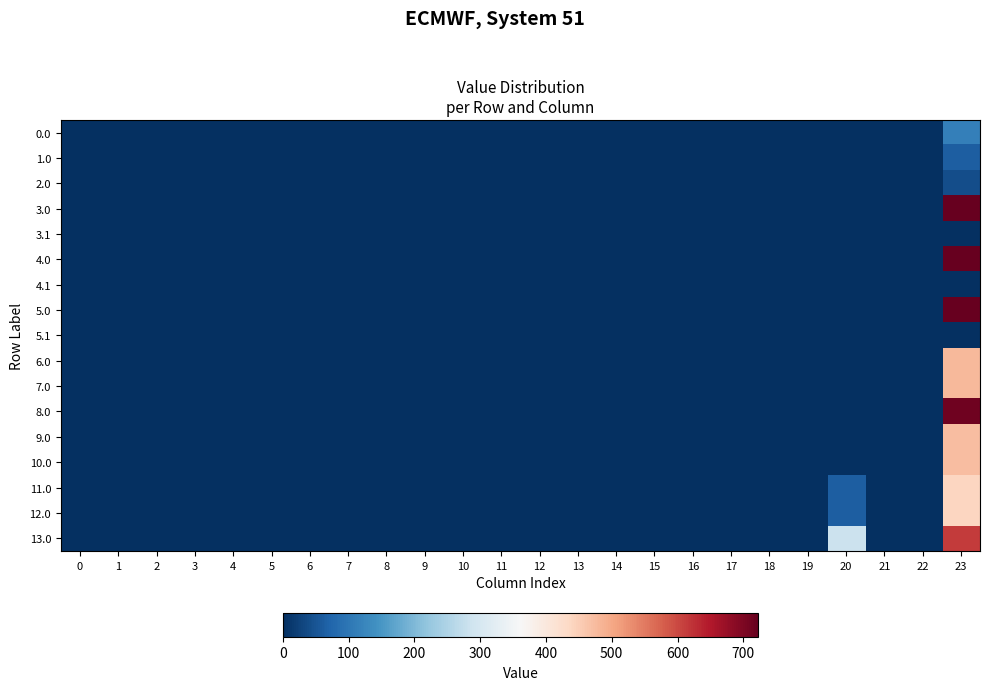

Reading right to left, what are all the values shown in this chart?

0.0: 23=115.5	22=0.0	21=0.0	20=0.0	19=0.0	18=0.0	17=0.0	16=0.0	15=0.0	14=0.0	13=0.0	12=0.0	11=0.0	10=0.0	9=0.0	8=0.0	7=0.0	6=0.0	5=0.0	4=0.0	3=0.0	2=0.0	1=0.0	0=0.0
1.0: 23=62.3	22=0.0	21=0.0	20=0.0	19=0.0	18=0.0	17=0.0	16=0.0	15=0.0	14=0.0	13=0.0	12=0.0	11=0.0	10=0.0	9=0.0	8=0.0	7=0.0	6=0.0	5=0.0	4=0.0	3=0.0	2=0.0	1=0.0	0=0.0
2.0: 23=41.3	22=0.0	21=0.0	20=0.0	19=0.0	18=0.0	17=0.0	16=0.0	15=0.0	14=0.0	13=0.0	12=0.0	11=0.0	10=0.0	9=0.0	8=0.0	7=0.0	6=0.0	5=0.0	4=0.0	3=0.0	2=0.0	1=0.0	0=0.0
3.0: 23=722.6	22=0.0	21=0.0	20=0.0	19=0.0	18=0.0	17=0.0	16=0.0	15=0.0	14=0.0	13=0.0	12=0.0	11=0.0	10=0.0	9=0.0	8=0.0	7=0.0	6=0.0	5=0.0	4=0.0	3=0.0	2=0.0	1=0.0	0=0.0
3.1: 23=2.5	22=0.0	21=0.0	20=0.0	19=0.0	18=0.0	17=0.0	16=0.0	15=0.0	14=0.0	13=0.0	12=0.0	11=0.0	10=0.0	9=0.0	8=0.0	7=0.0	6=0.0	5=0.0	4=0.0	3=0.0	2=0.0	1=0.0	0=0.0
4.0: 23=722.6	22=0.0	21=0.0	20=0.0	19=0.0	18=0.0	17=0.0	16=0.0	15=0.0	14=0.0	13=0.0	12=0.0	11=0.0	10=0.0	9=0.0	8=0.0	7=0.0	6=0.0	5=0.0	4=0.0	3=0.0	2=0.0	1=0.0	0=0.0
4.1: 23=2.5	22=0.0	21=0.0	20=0.0	19=0.0	18=0.0	17=0.0	16=0.0	15=0.0	14=0.0	13=0.0	12=0.0	11=0.0	10=0.0	9=0.0	8=0.0	7=0.0	6=0.0	5=0.0	4=0.0	3=0.0	2=0.0	1=0.0	0=0.0
5.0: 23=722.6	22=0.0	21=0.0	20=0.0	19=0.0	18=0.0	17=0.0	16=0.0	15=0.0	14=0.0	13=0.0	12=0.0	11=0.0	10=0.0	9=0.0	8=0.0	7=0.0	6=0.0	5=0.0	4=0.0	3=0.0	2=0.0	1=0.0	0=0.0
5.1: 23=2.5	22=0.0	21=0.0	20=0.0	19=0.0	18=0.0	17=0.0	16=0.0	15=0.0	14=0.0	13=0.0	12=0.0	11=0.0	10=0.0	9=0.0	8=0.0	7=0.0	6=0.0	5=0.0	4=0.0	3=0.0	2=0.0	1=0.0	0=0.0
6.0: 23=477.1	22=0.0	21=0.0	20=0.0	19=0.0	18=0.0	17=0.0	16=0.0	15=0.0	14=0.0	13=0.0	12=0.0	11=0.0	10=0.0	9=0.0	8=0.0	7=0.0	6=0.0	5=0.0	4=0.0	3=0.0	2=0.0	1=0.0	0=0.0
7.0: 23=477.1	22=0.0	21=0.0	20=0.0	19=0.0	18=0.0	17=0.0	16=0.0	15=0.0	14=0.0	13=0.0	12=0.0	11=0.0	10=0.0	9=0.0	8=0.0	7=0.0	6=0.0	5=0.0	4=0.0	3=0.0	2=0.0	1=0.0	0=0.0
8.0: 23=712.7	22=0.0	21=0.0	20=0.0	19=0.0	18=0.0	17=0.0	16=0.0	15=0.0	14=0.0	13=0.0	12=0.0	11=0.0	10=0.0	9=0.0	8=0.0	7=0.0	6=0.0	5=0.0	4=0.0	3=0.0	2=0.0	1=0.0	0=0.0
9.0: 23=471.9	22=0.0	21=0.0	20=0.0	19=0.0	18=0.0	17=0.0	16=0.0	15=0.0	14=0.0	13=0.0	12=0.0	11=0.0	10=0.0	9=0.0	8=0.0	7=0.0	6=0.0	5=0.0	4=0.0	3=0.0	2=0.0	1=0.0	0=0.0
10.0: 23=473.3	22=0.0	21=0.0	20=0.0	19=0.0	18=0.0	17=0.0	16=0.0	15=0.0	14=0.0	13=0.0	12=0.0	11=0.0	10=0.0	9=0.0	8=0.0	7=0.0	6=0.0	5=0.0	4=0.0	3=0.0	2=0.0	1=0.0	0=0.0
11.0: 23=439.5	22=0.0	21=0.0	20=64.1	19=0.0	18=0.0	17=0.0	16=0.0	15=0.0	14=0.0	13=0.0	12=0.0	11=0.0	10=0.0	9=0.0	8=0.0	7=0.0	6=0.0	5=0.0	4=0.0	3=0.0	2=0.0	1=0.0	0=0.0
12.0: 23=439.5	22=0.0	21=0.0	20=64.1	19=0.0	18=0.0	17=0.0	16=0.0	15=0.0	14=0.0	13=0.0	12=0.0	11=0.0	10=0.0	9=0.0	8=0.0	7=0.0	6=0.0	5=0.0	4=0.0	3=0.0	2=0.0	1=0.0	0=0.0
13.0: 23=612.9	22=0.0	21=0.0	20=284.1	19=0.0	18=0.0	17=0.0	16=0.0	15=0.0	14=0.0	13=0.0	12=0.0	11=0.0	10=0.0	9=0.0	8=0.0	7=0.0	6=0.0	5=0.0	4=0.0	3=0.0	2=0.0	1=0.0	0=0.0